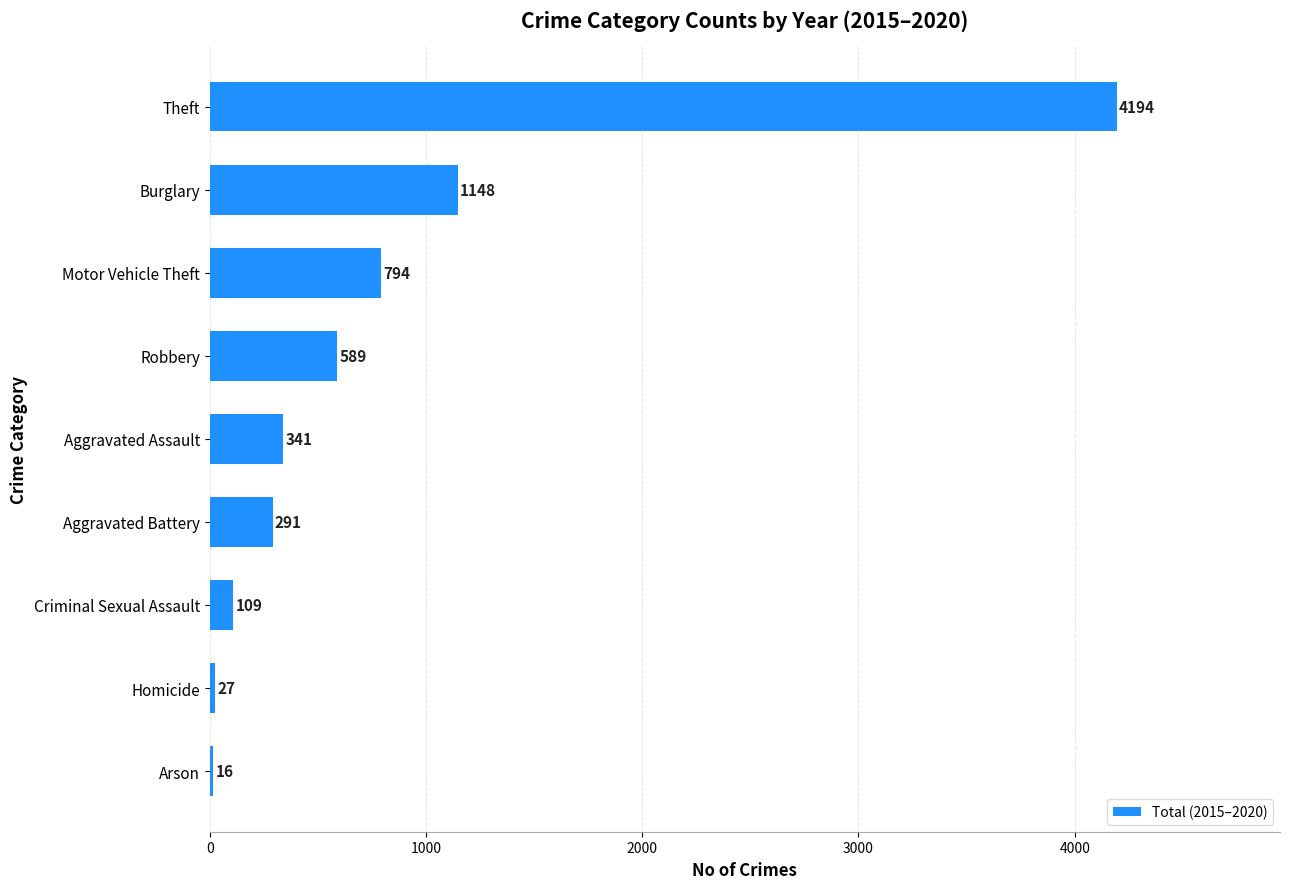

What is the sum of all values?

7509